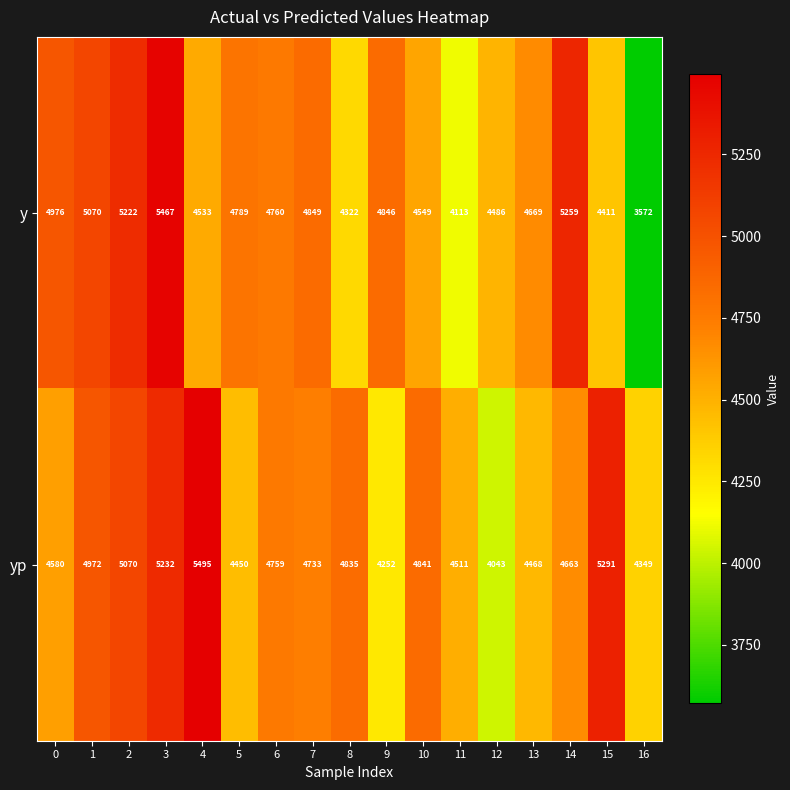

What is the minimum value for yp?

4043